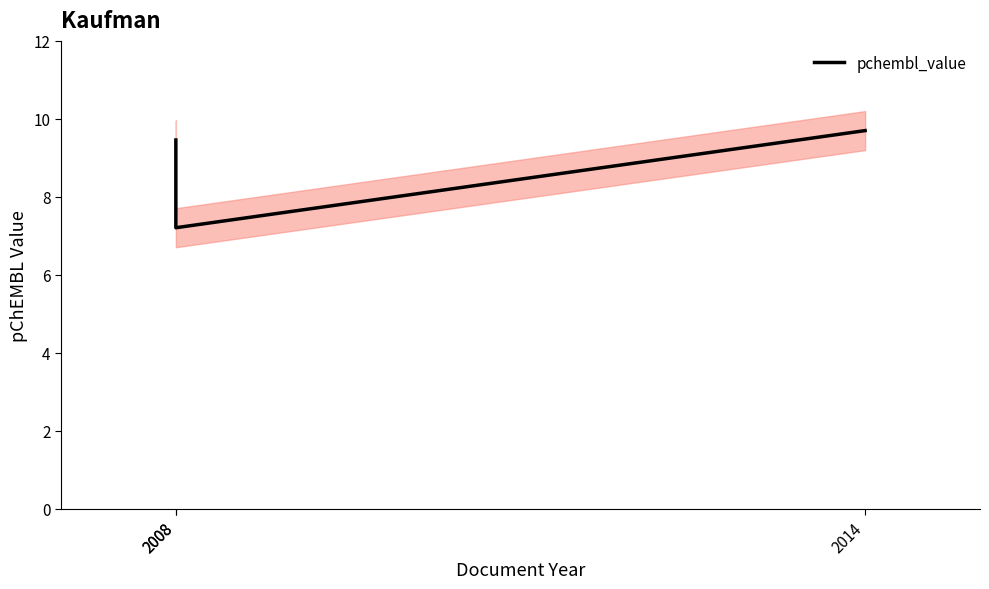

How many data points are above 9?

2